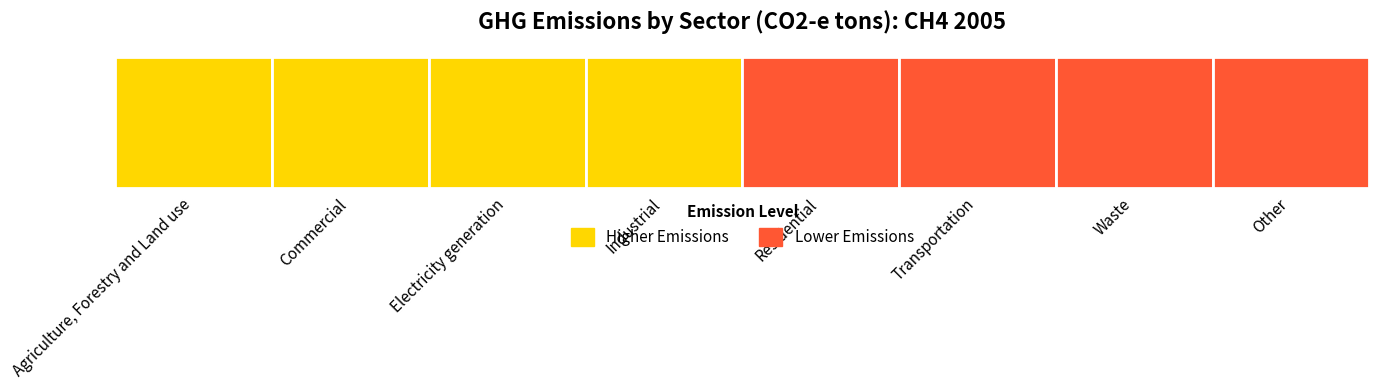

Reading left to right, extract all data points from this chart.

Agriculture, Forestry and Land use=14652282.1	Commercial=26722.0	Electricity generation=112392.6	Industrial=267052.1	Residential=132543.7	Transportation=4387.8	Waste=0.0	Other=0.0